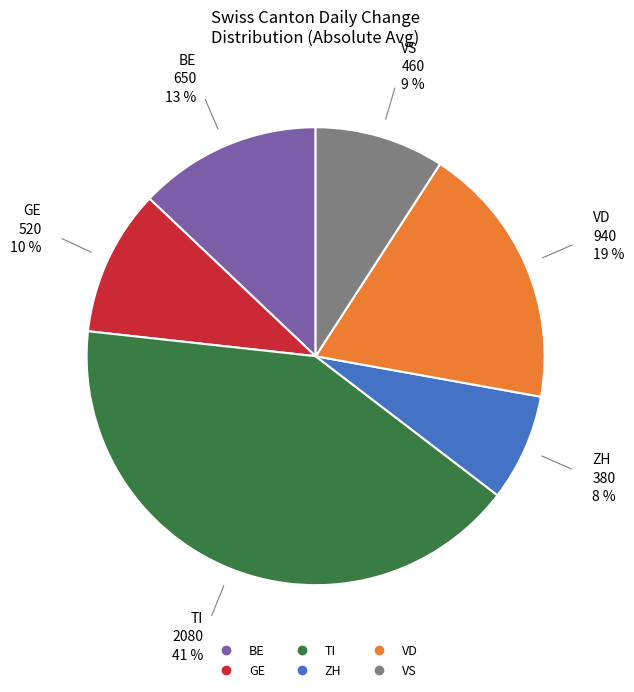

Is there any slice that represents more than half of the pie?

No